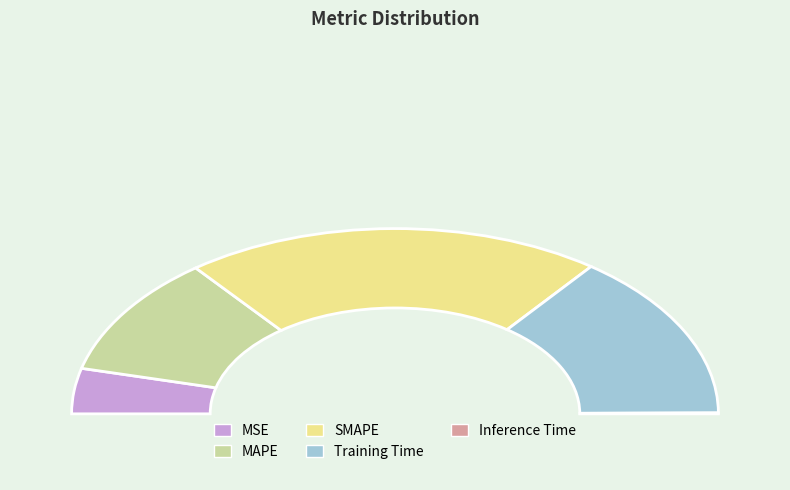

What is the total percentage of Training Time and MSE?

37.0%